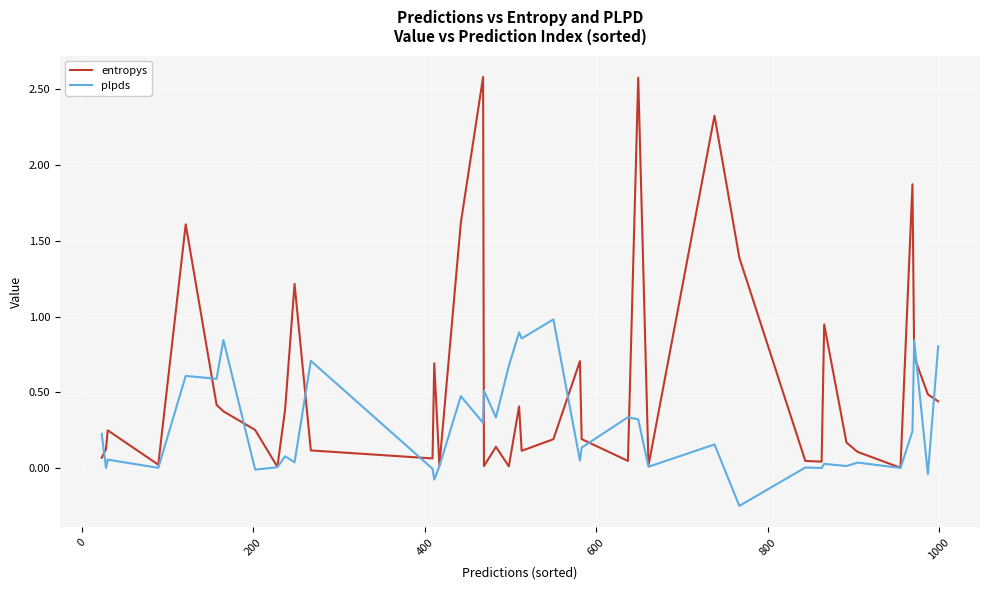

At how many categories does at least one series exceed 1?

8